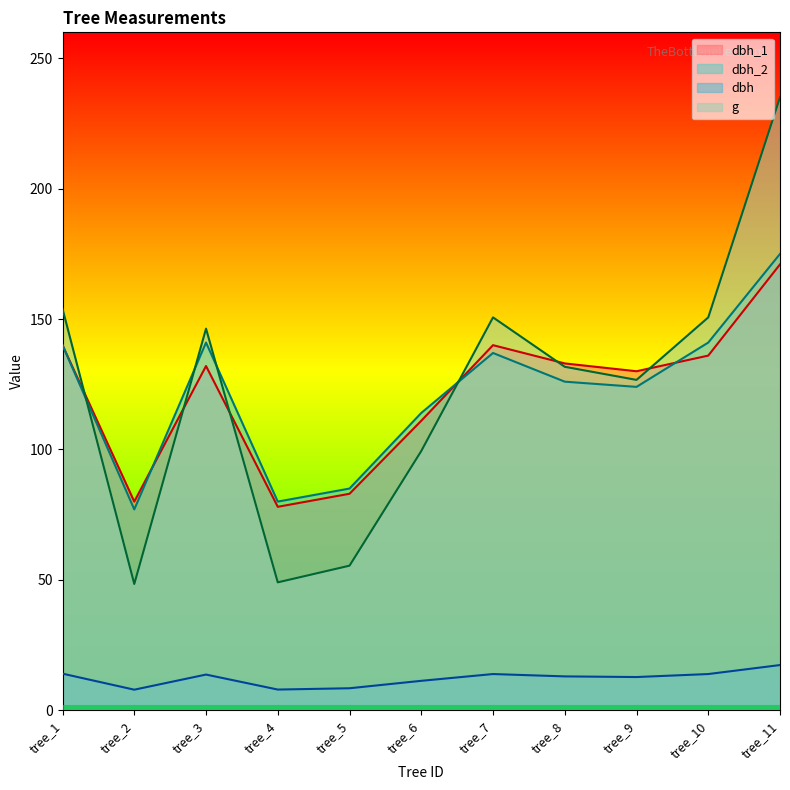

Which series has the largest range (max minus min)?

g